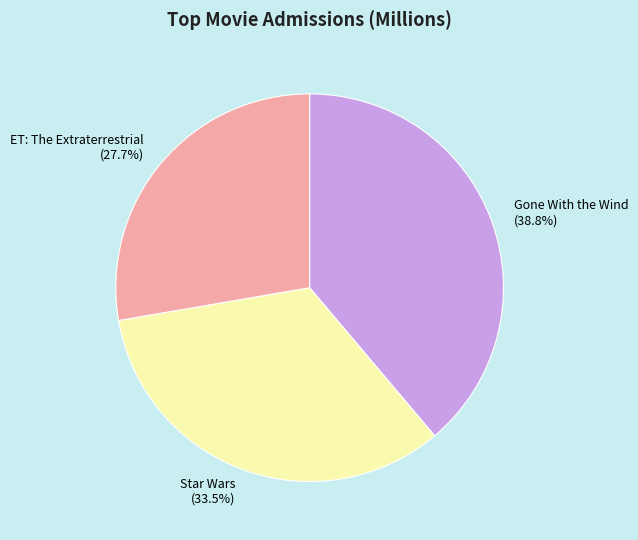

Count the number of slices in the pie.

3